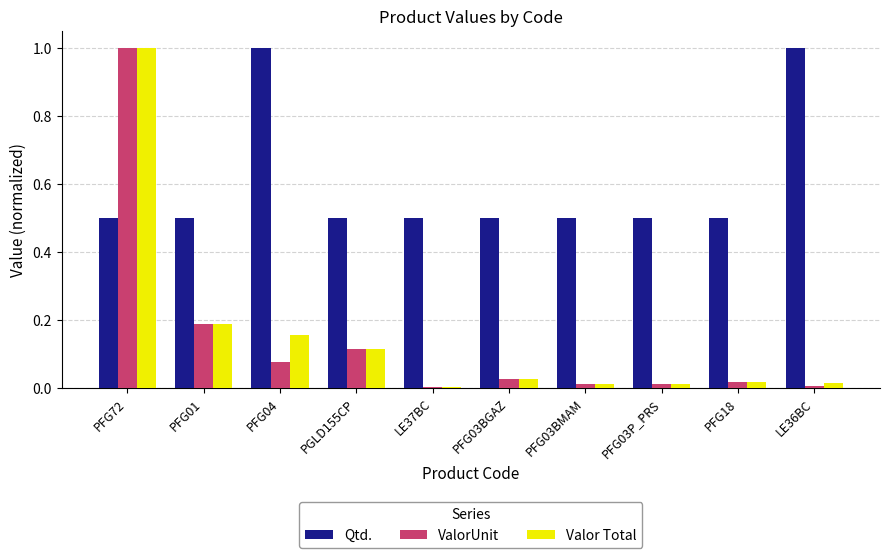

Which category has the highest value in the Valor Total series?

PFG72